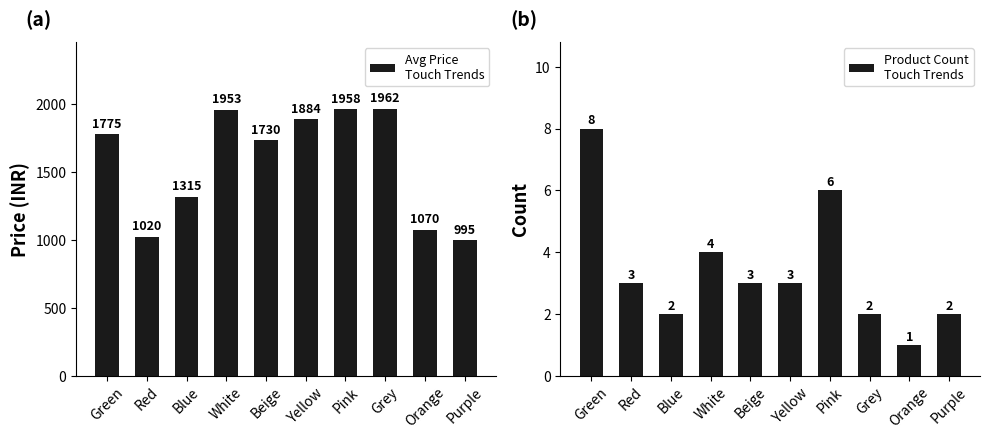

Are the bars grouped side by side (vs. stacked)?

Yes